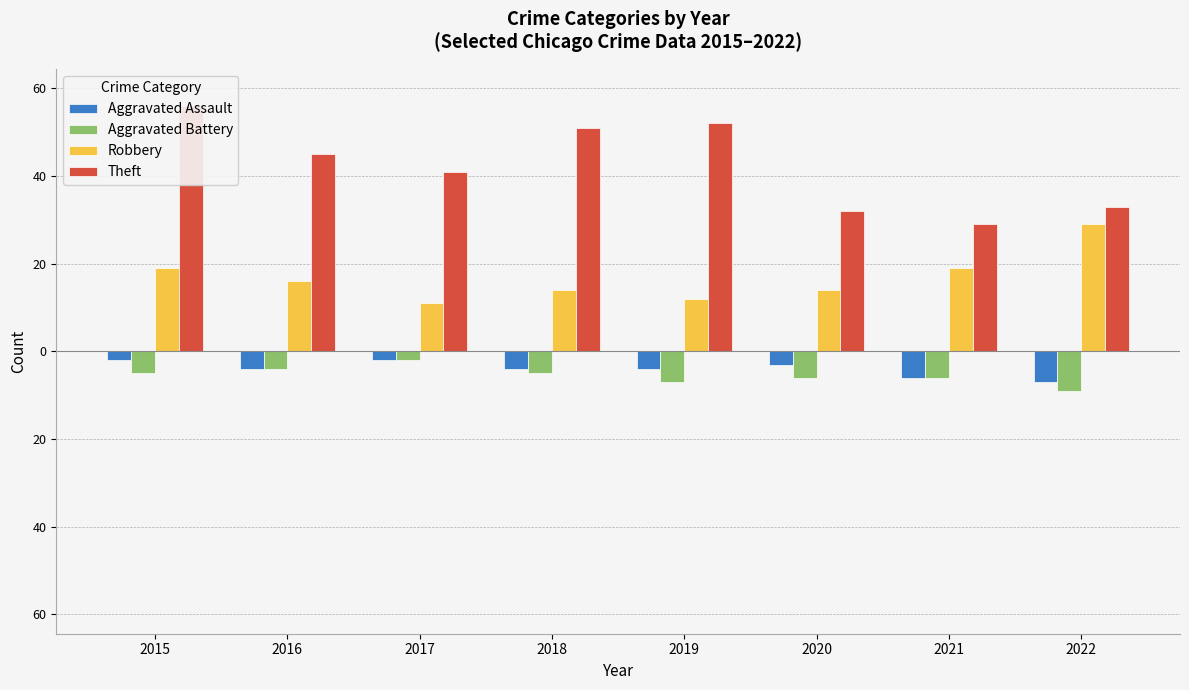

How many bars are there in each group?

4